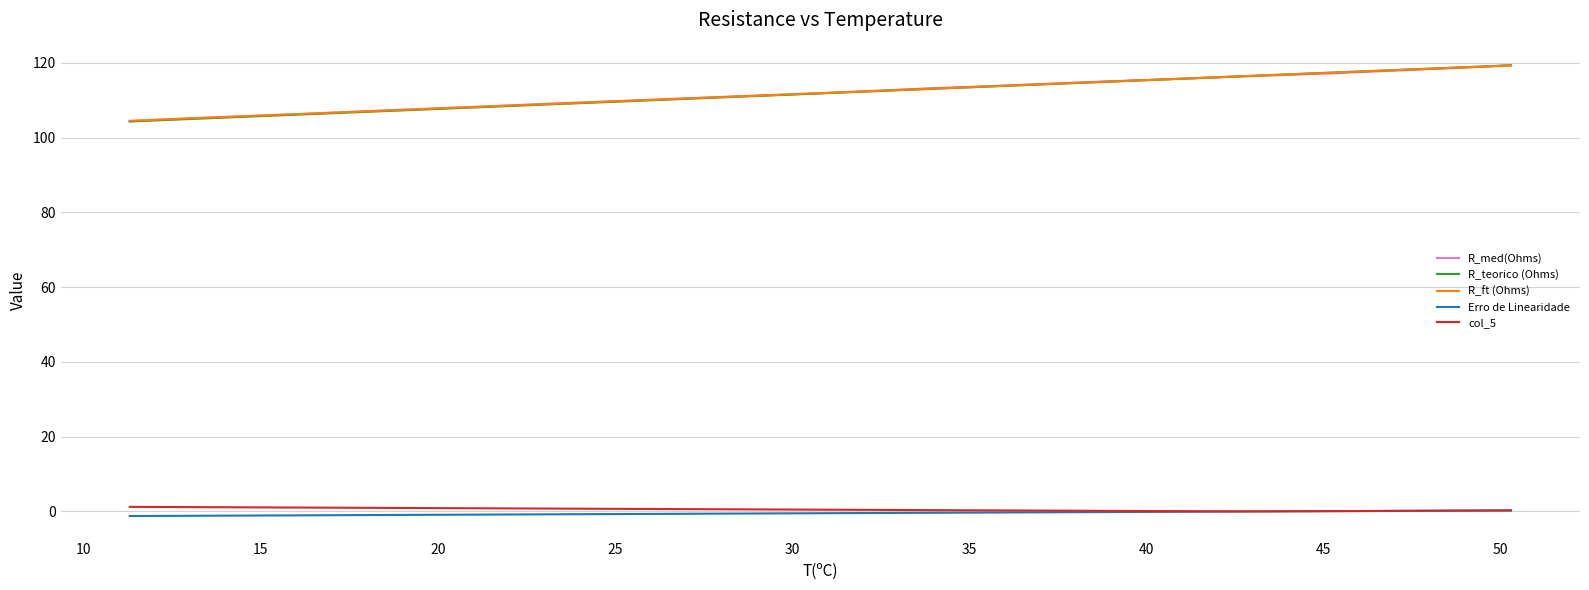

Does the chart have visible grid lines?

Yes